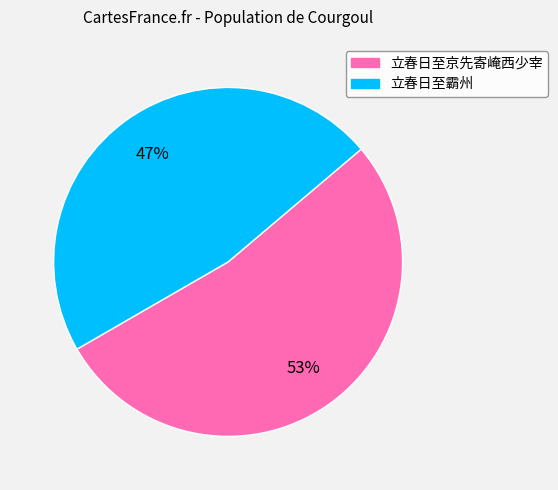

To the nearest percent, what is the average slice percentage?

50%